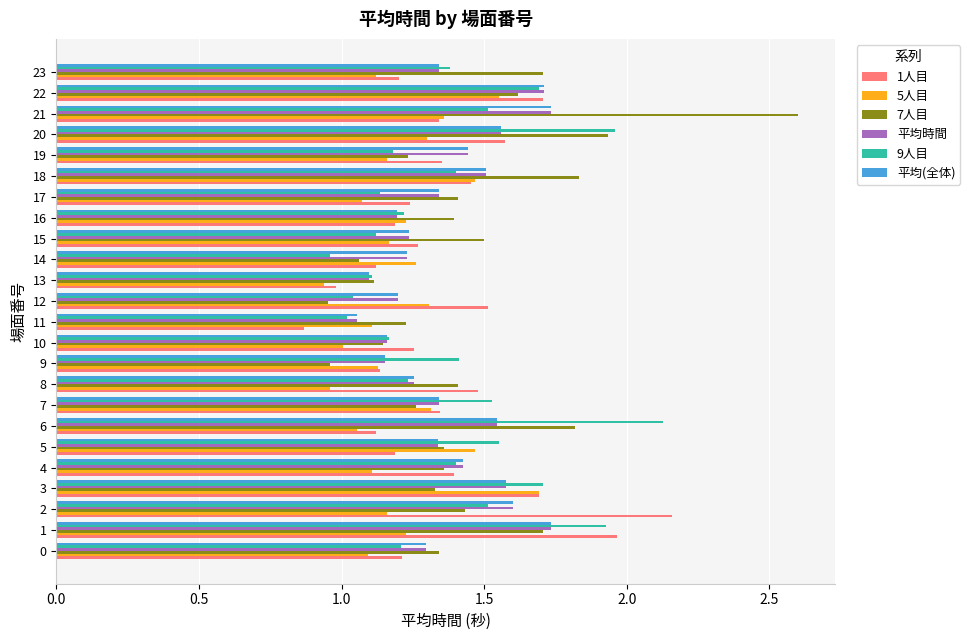

What is the difference between the maximum and second lowest values in the 5人目 series?

0.7